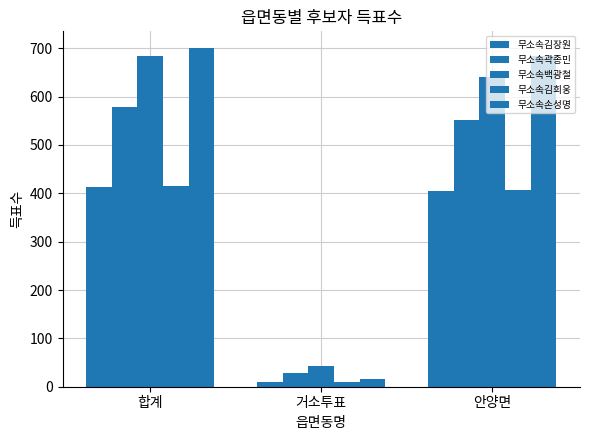

List the series in order of their peak value, highest first.

무소속손성명, 무소속백광철, 무소속곽종민, 무소속김희웅, 무소속김장원